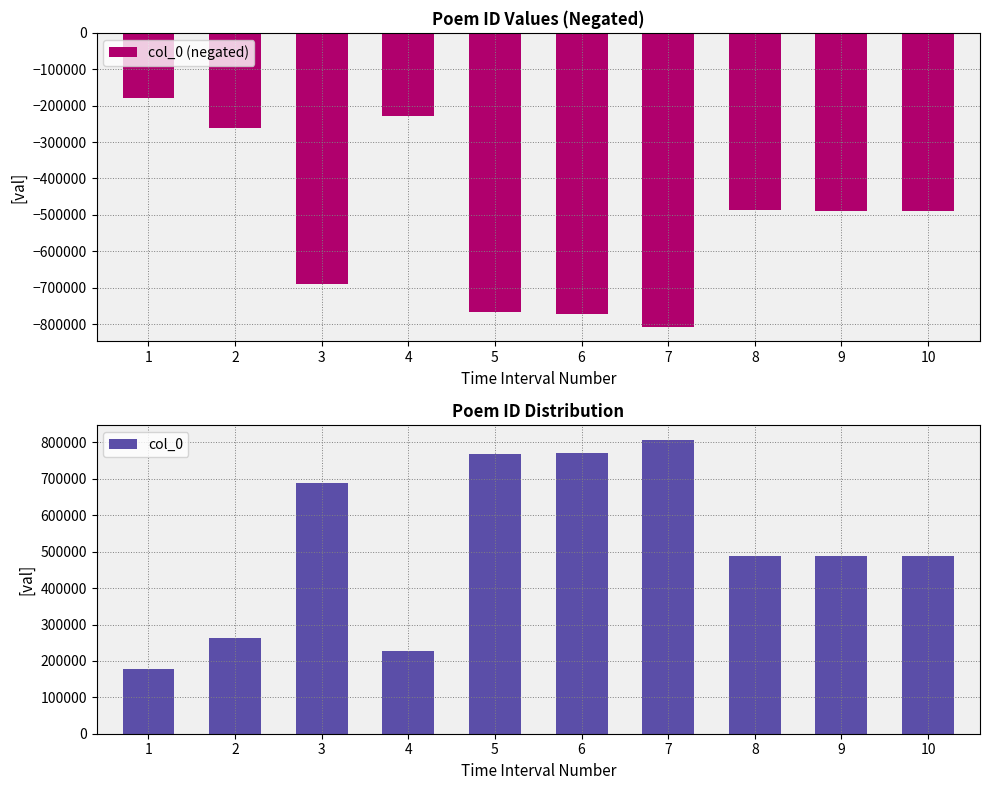

True or false: col_0 has a value of 171838 at 2.

False